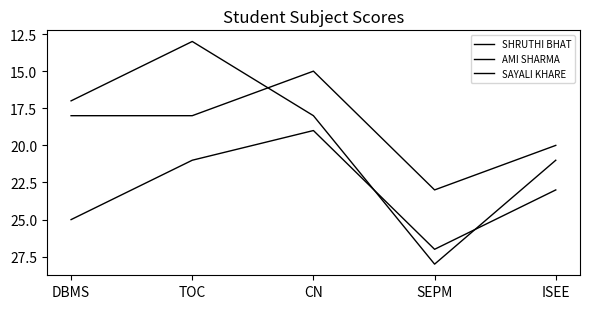

Which series has the largest range (max minus min)?

SAYALI KHARE